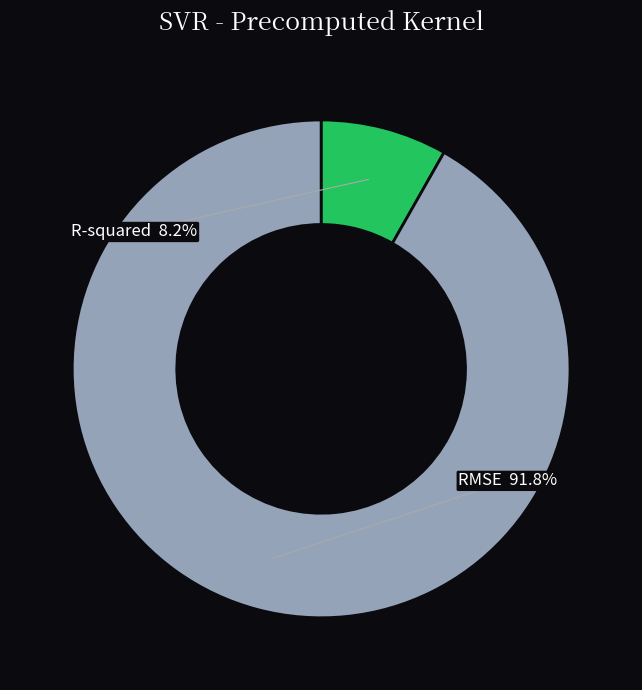

What is the largest slice in the pie chart?

RMSE